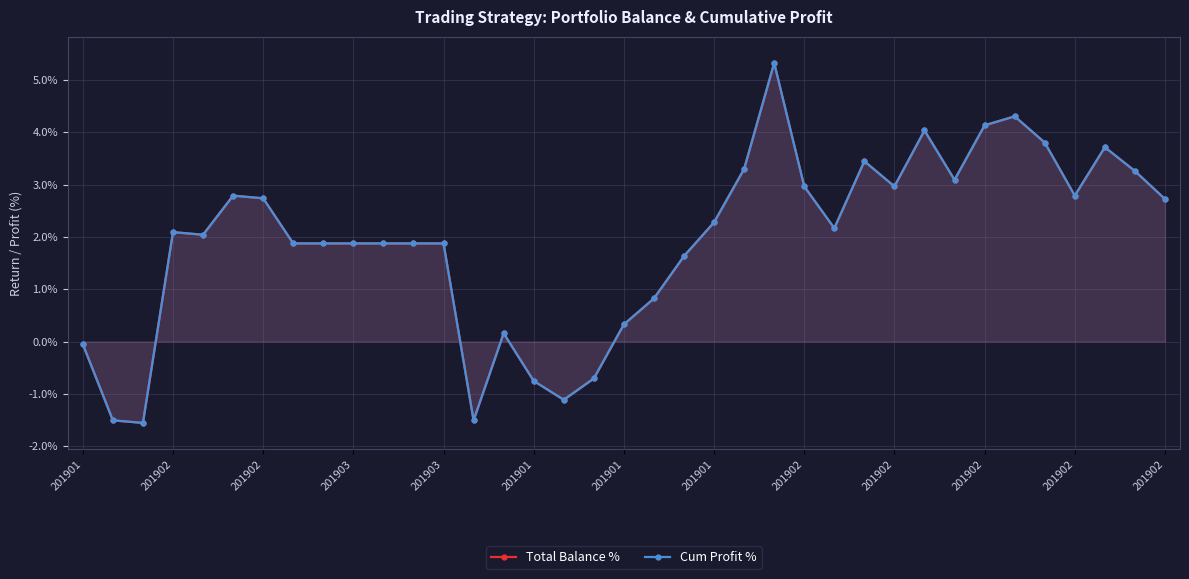

What is the difference between the Cum Profit % values at 20 and 201902?

0.2